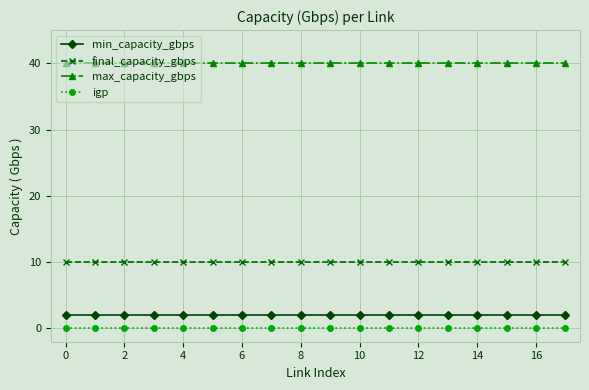

At how many categories does at least one series exceed 33?

18